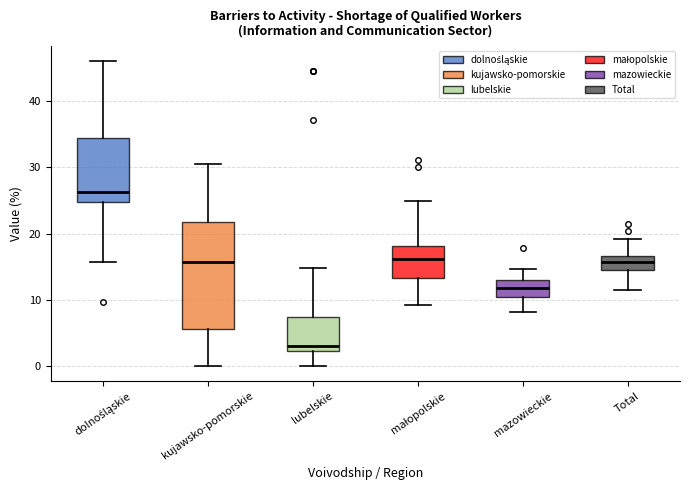

Comparing the boxes themselves (not the whiskers), which one is the tallest?

kujawsko-pomorskie